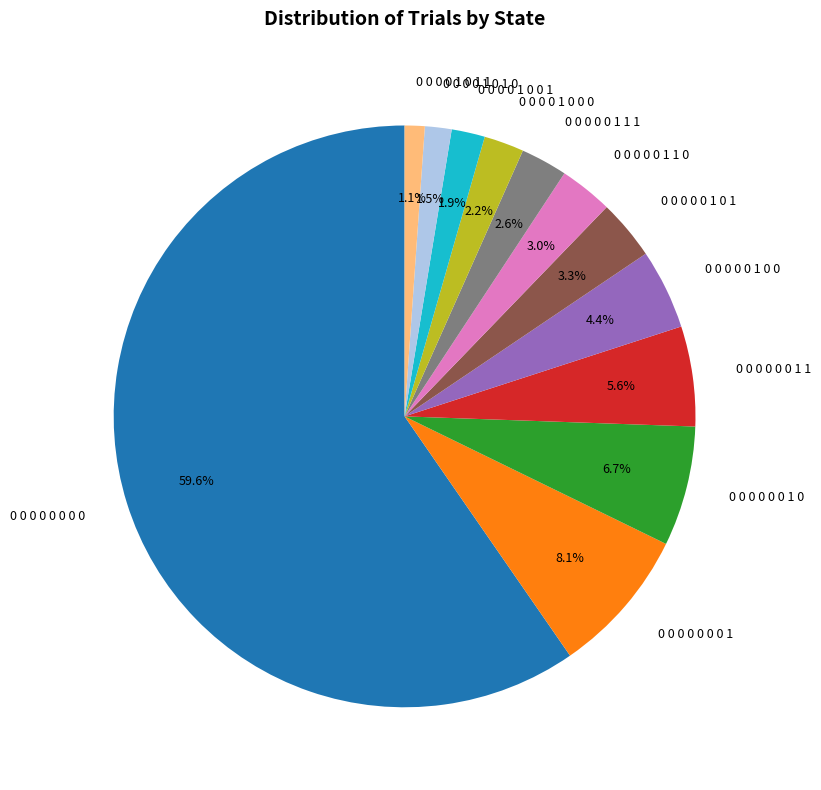

Is 0 0 0 0 0 0 1 1 the majority of the pie?

No